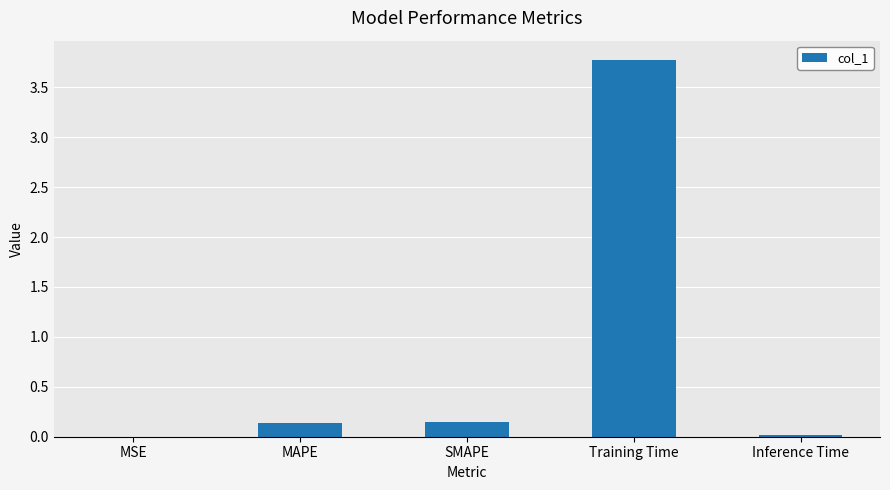

Are the bars horizontal?

No